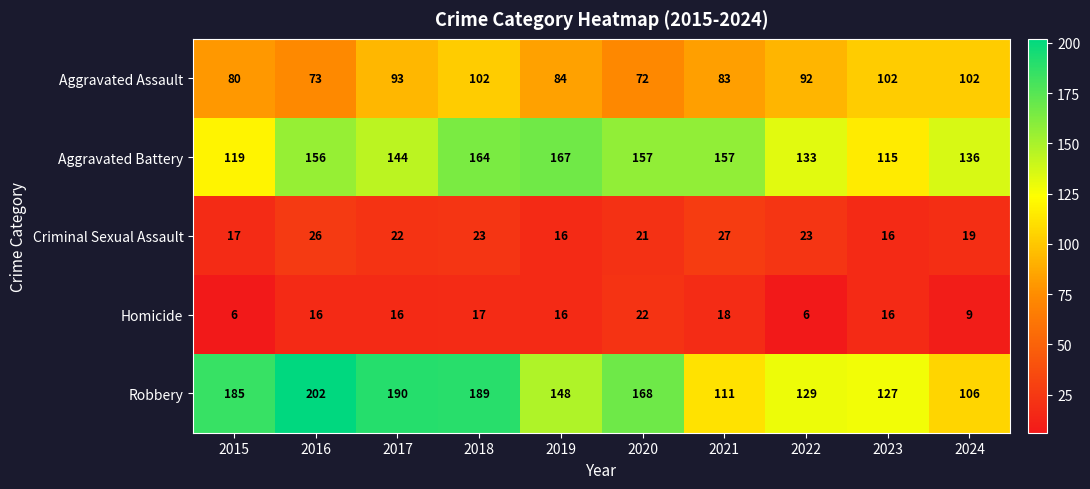

Which label corresponds to the largest value in the chart?

2016